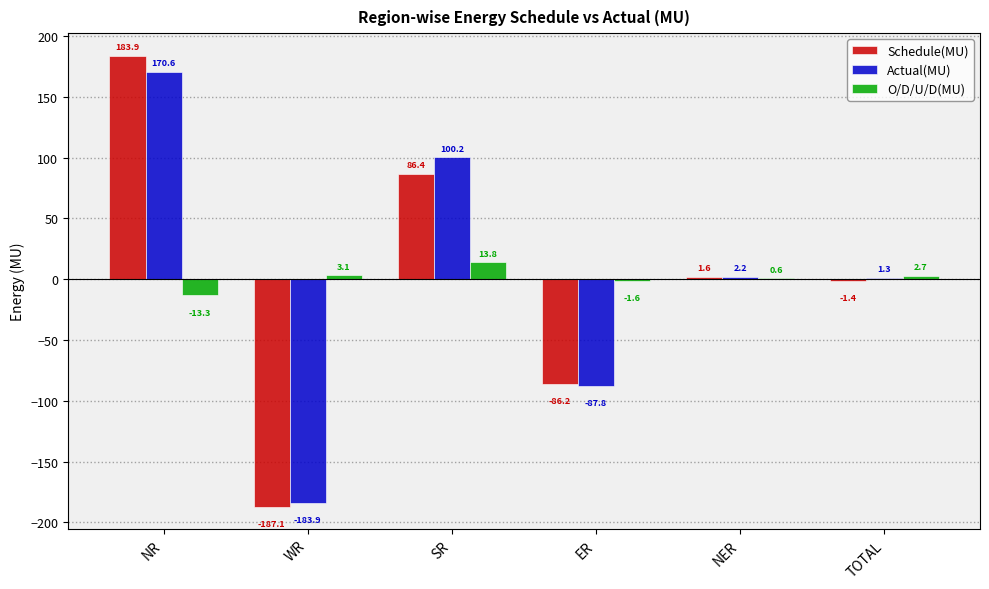

Reading left to right, list all the values displayed in this chart.

Schedule(MU): NR=183.9	WR=-187.1	SR=86.4	ER=-86.2	NER=1.6	TOTAL=-1.4
Actual(MU): NR=170.6	WR=-183.9	SR=100.2	ER=-87.8	NER=2.2	TOTAL=1.3
O/D/U/D(MU): NR=-13.3	WR=3.1	SR=13.8	ER=-1.6	NER=0.6	TOTAL=2.7